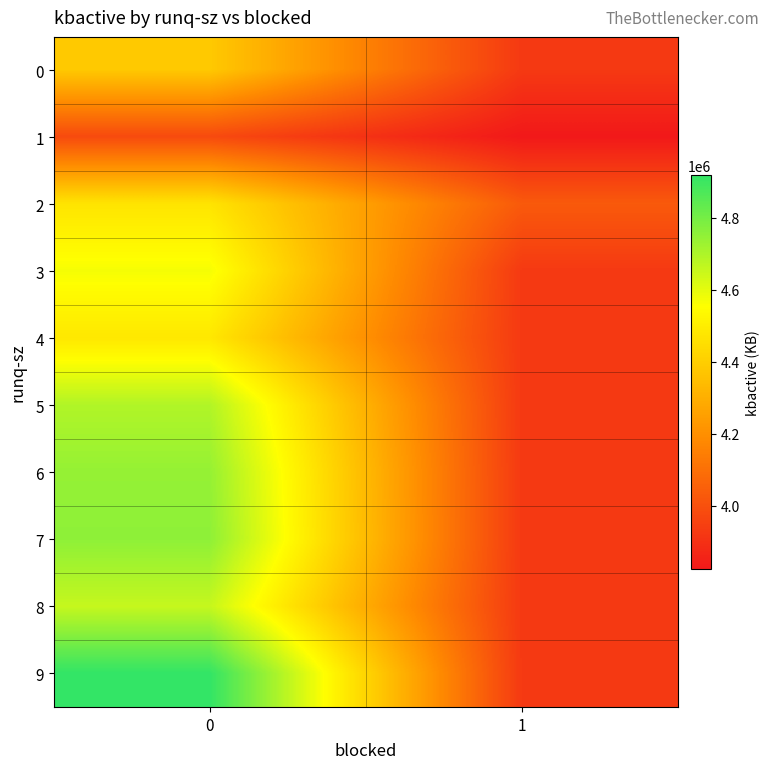

What is the spread (max minus min) of values at 1?

206634.0